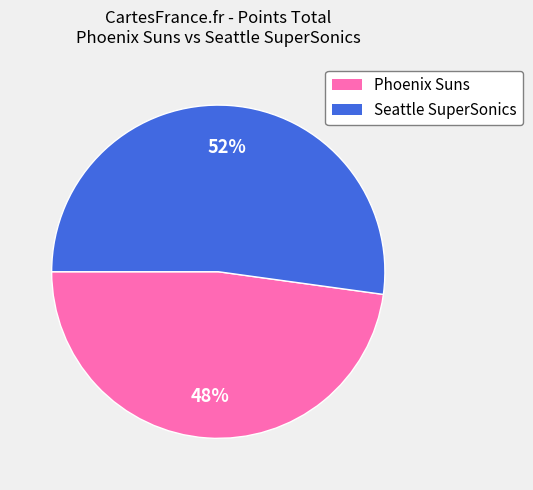

The Seattle SuperSonics slice represents 64% of the pie. True or false?

False